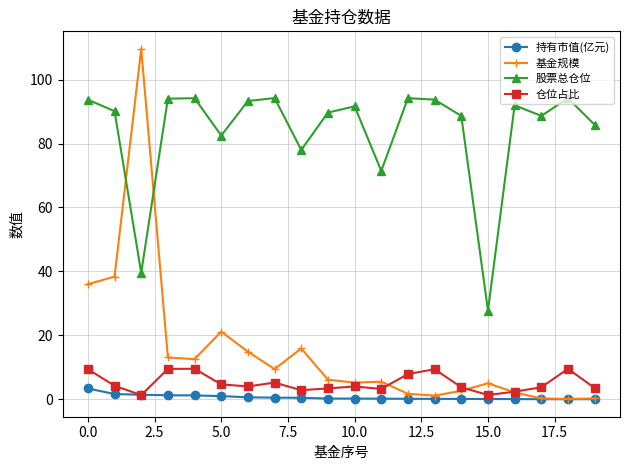

Is this an area chart (filled region under the line)?

No